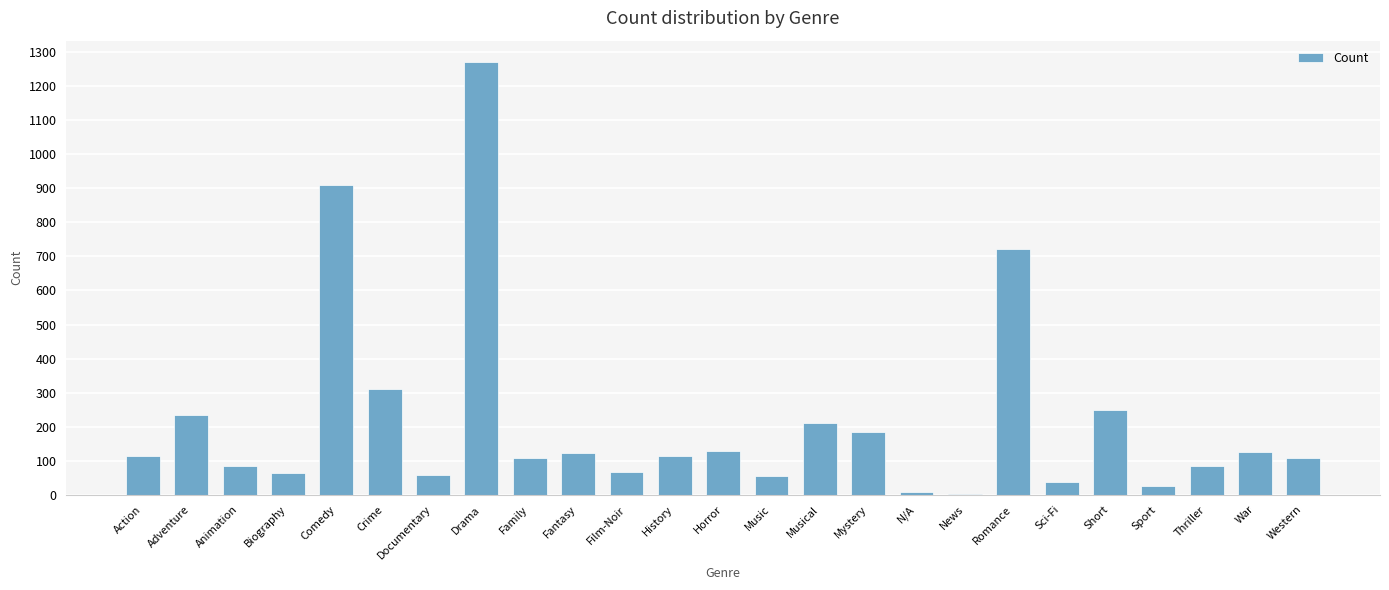

At which category does the chart reach its peak across all series?

Drama